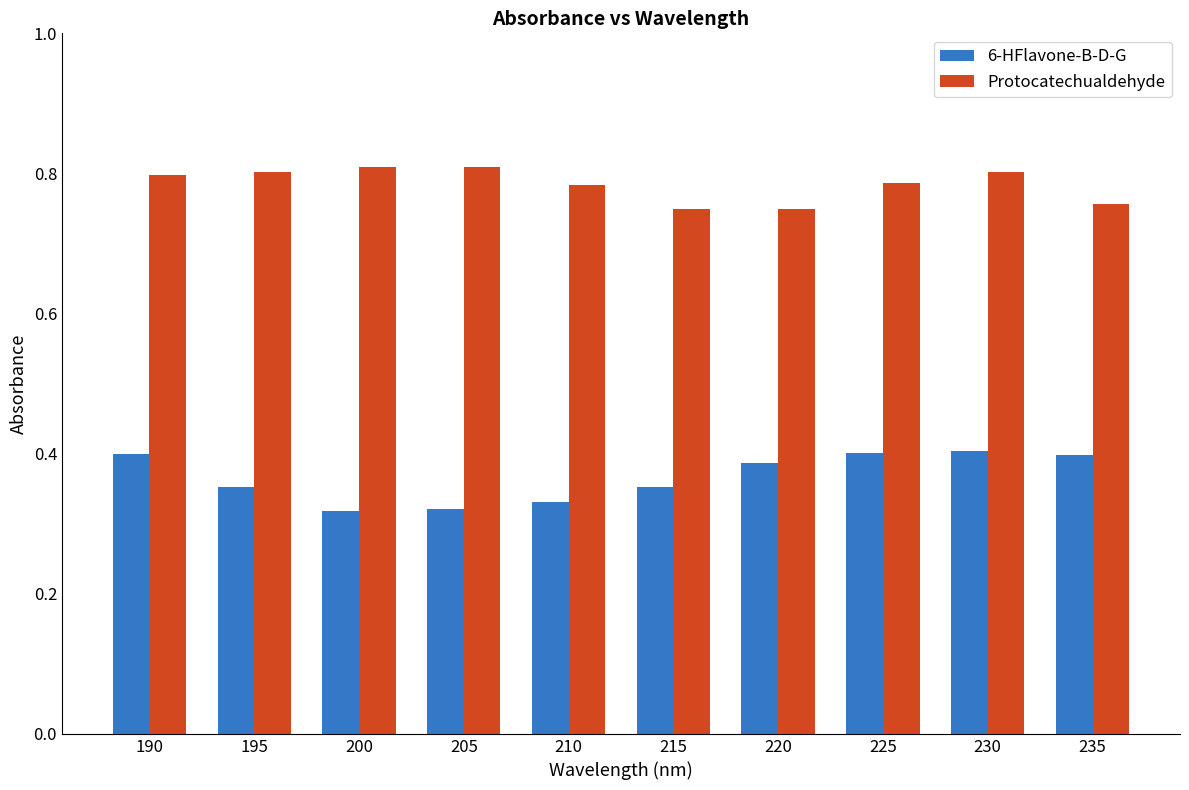

How many Protocatechualdehyde values are between 0 and 1?

10